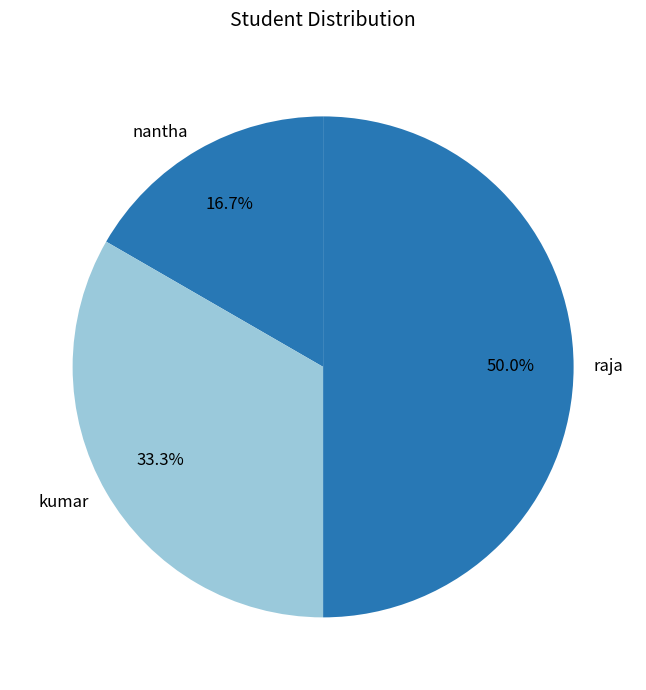

Which slice is the smallest?

nantha